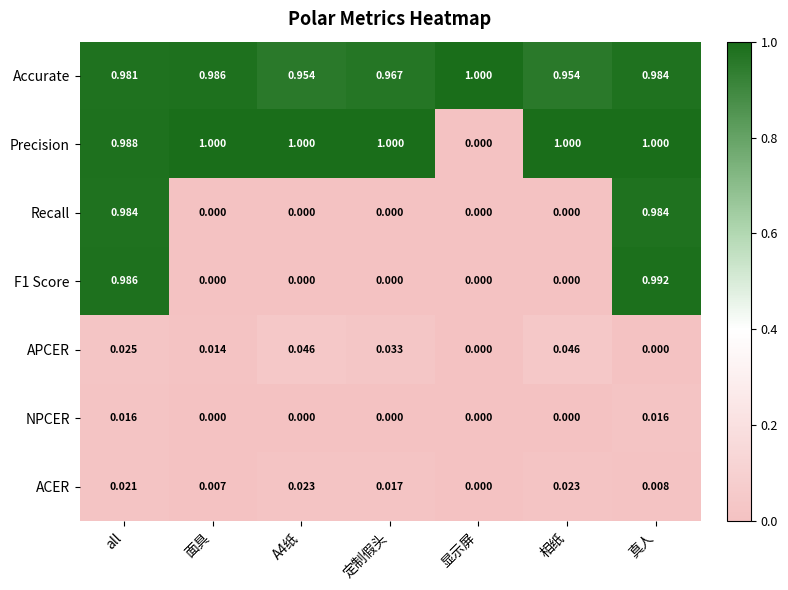

Which series changed the most between 面具 and 显示屏?

Precision